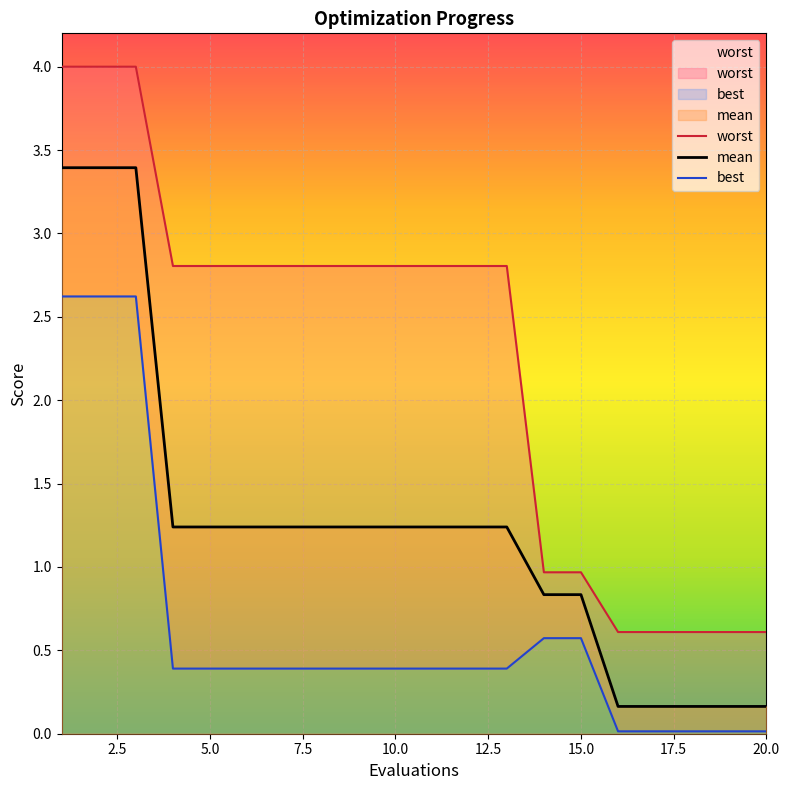

Is it true that best equals 0.2 at 11?

False